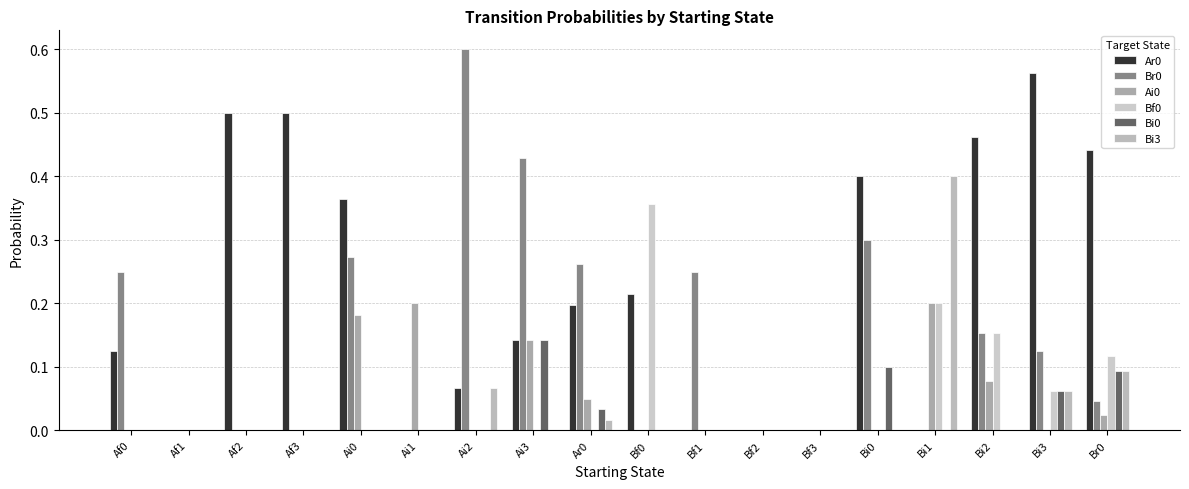

How many data points does each series have?

18